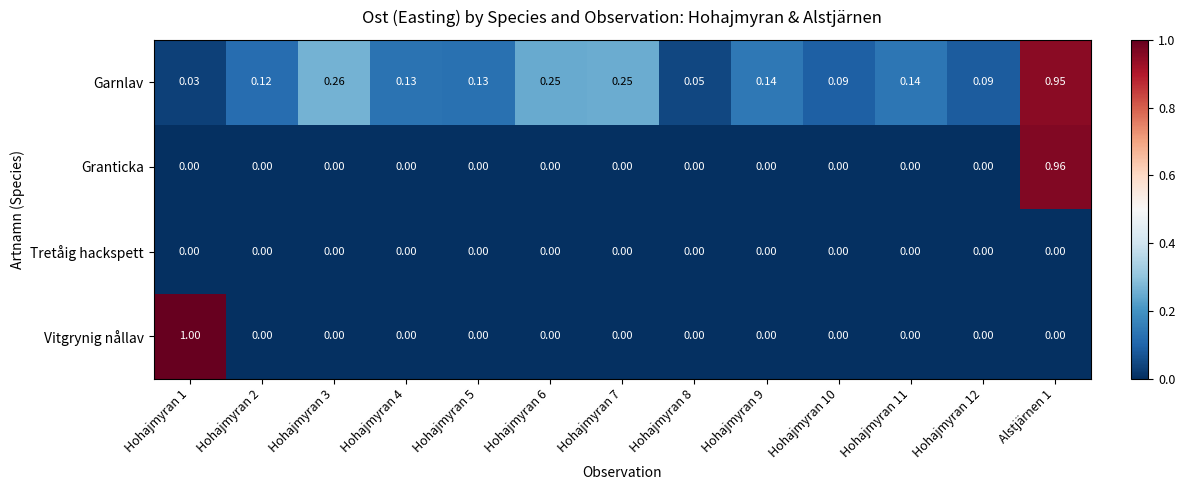

List the series in order of their peak value, lowest first.

Tretåig hackspett, Garnlav, Granticka, Vitgrynig nållav